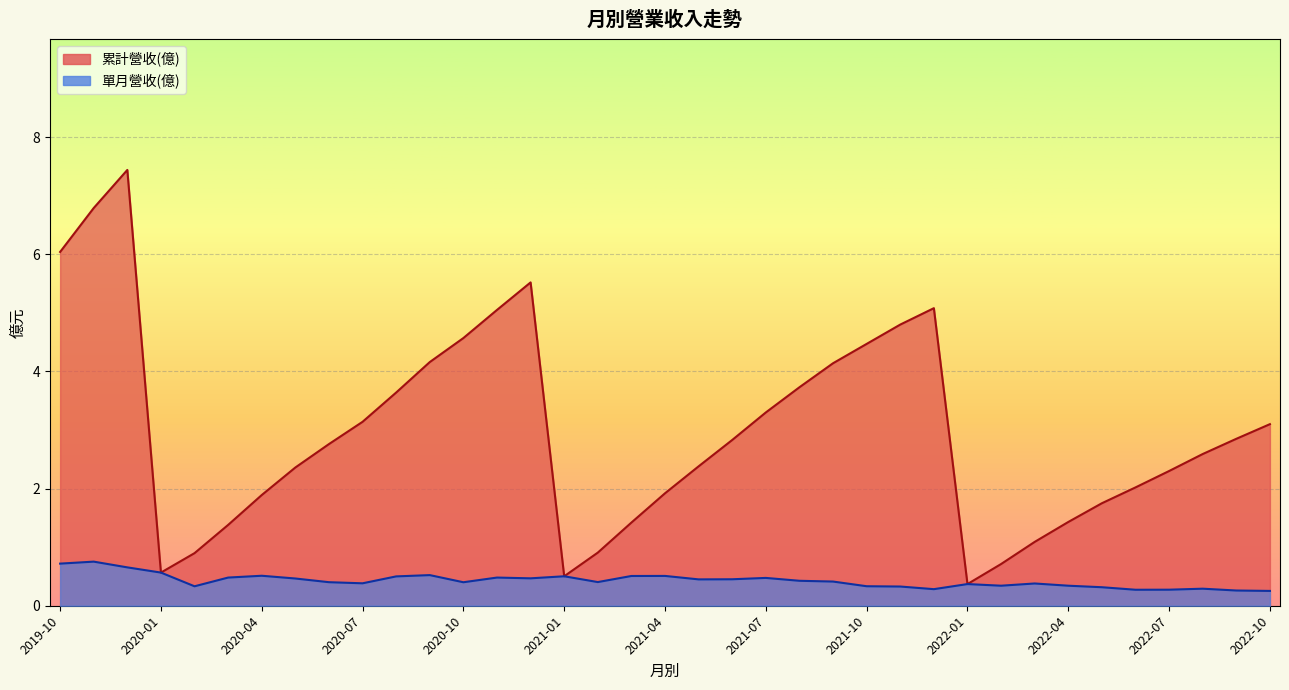

How many lines are shown in the chart?

2